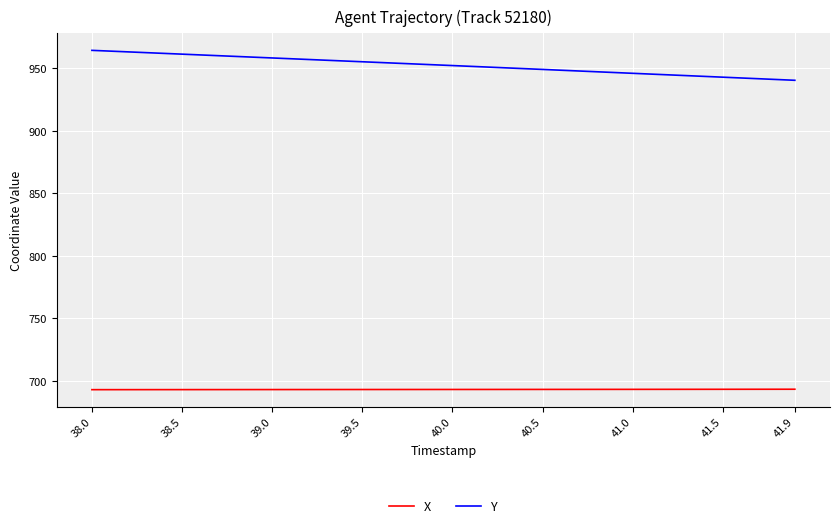

What is the highest value of the Y series?

964.5